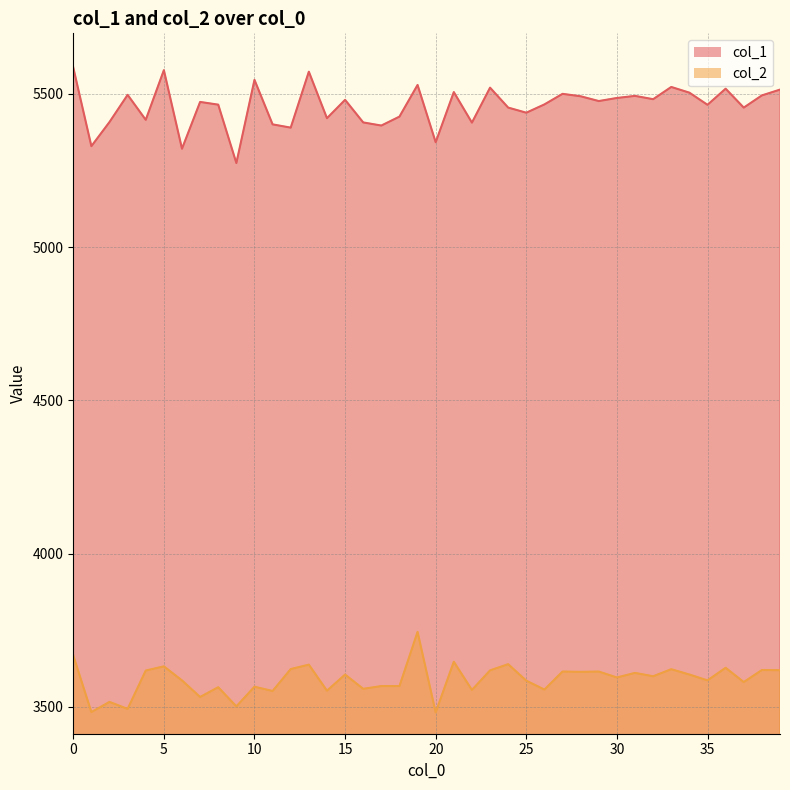

What is the difference between the maximum and minimum values in the col_1 series?

311.6